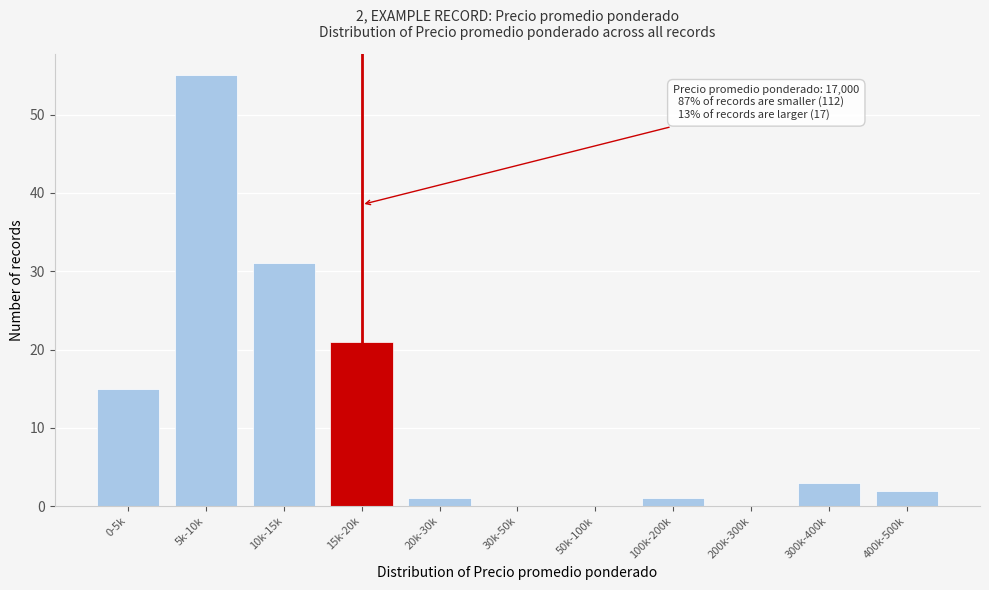

Reading left to right, transcribe all the data shown in this chart.

0-5k=15	5k-10k=55	10k-15k=31	15k-20k=21	20k-30k=1	30k-50k=0	50k-100k=0	100k-200k=1	200k-300k=0	300k-400k=3	400k-500k=2